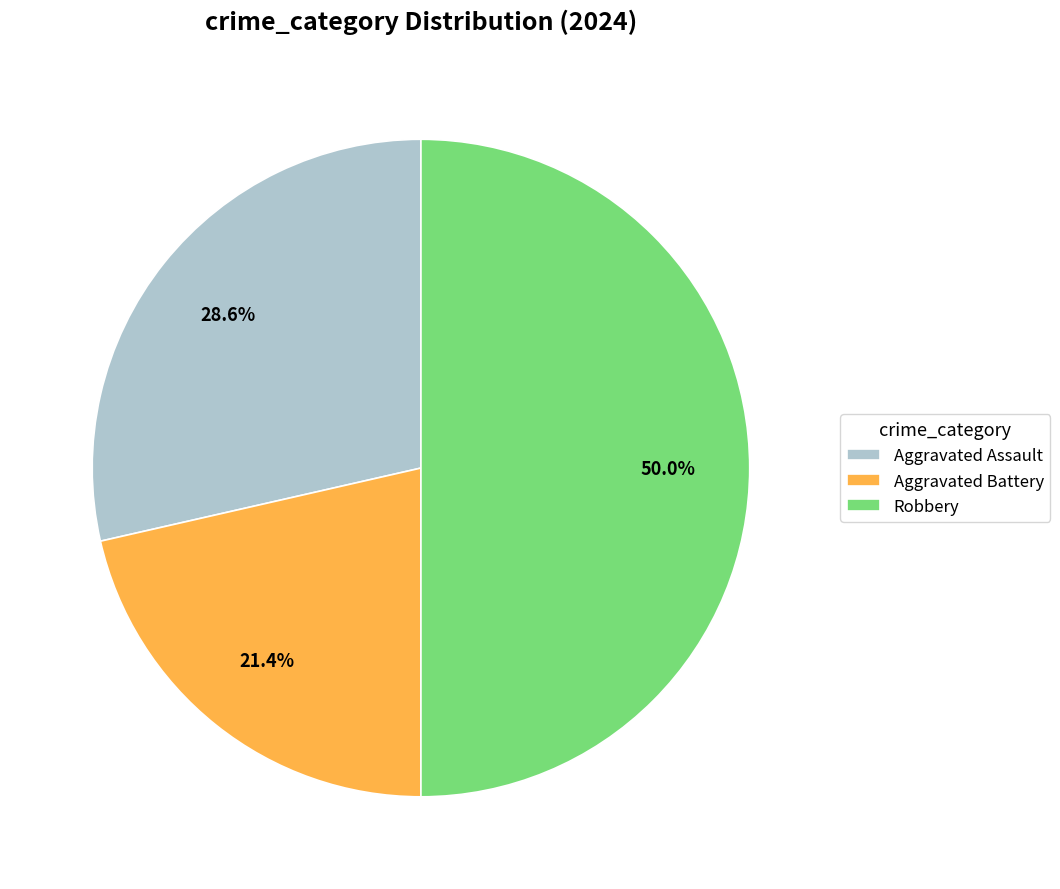

What percentage is the Aggravated Assault slice, to the nearest percent?

29%